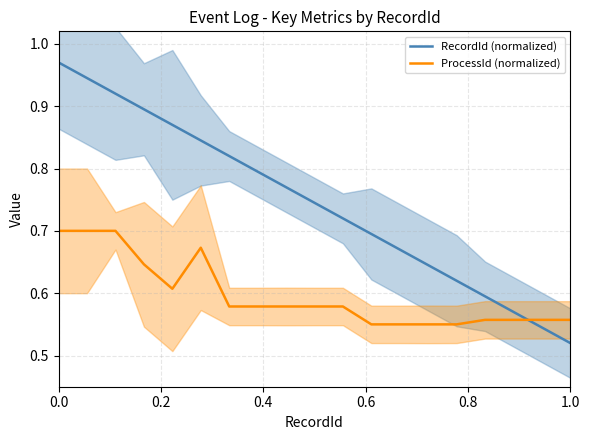

How many times do ProcessId (normalized) and RecordId (normalized) cross each other?

1